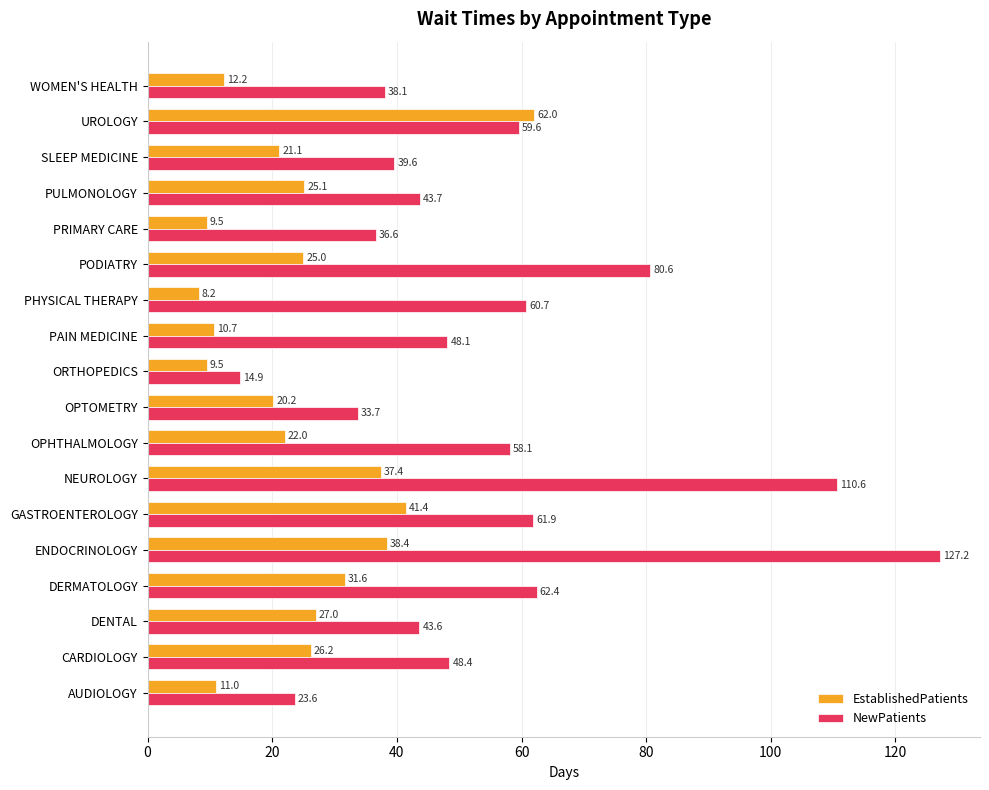

What is the difference between the second highest and minimum values in the EstablishedPatients series?

33.2